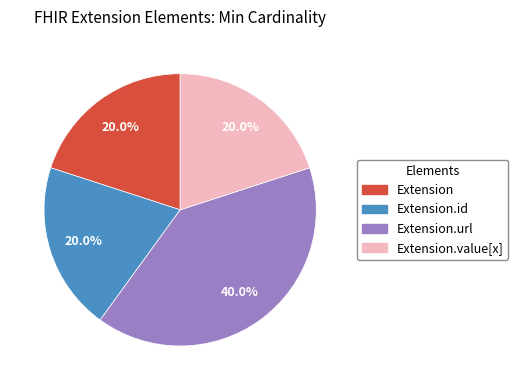

Does any single category account for the majority?

No